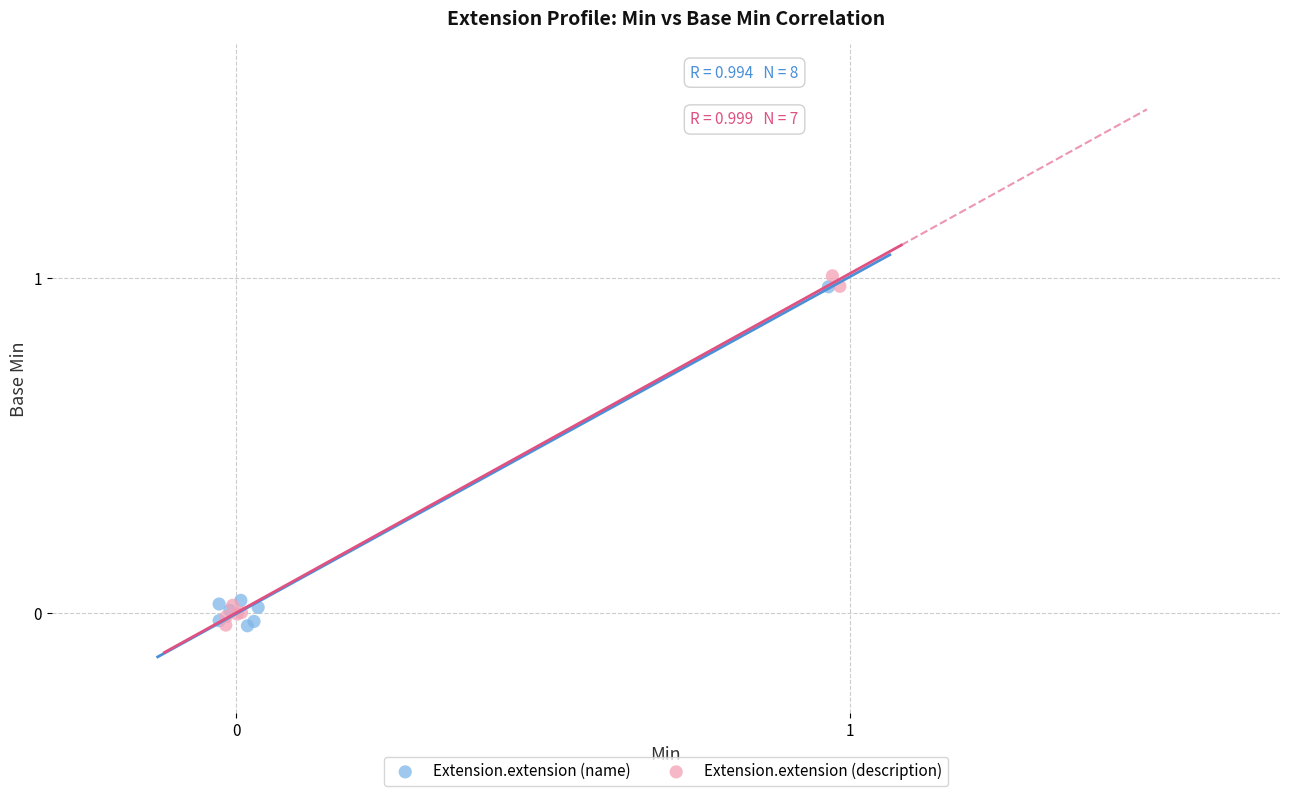

What are all the series names shown in the legend?

Extension.extension (name), Extension.extension (description)